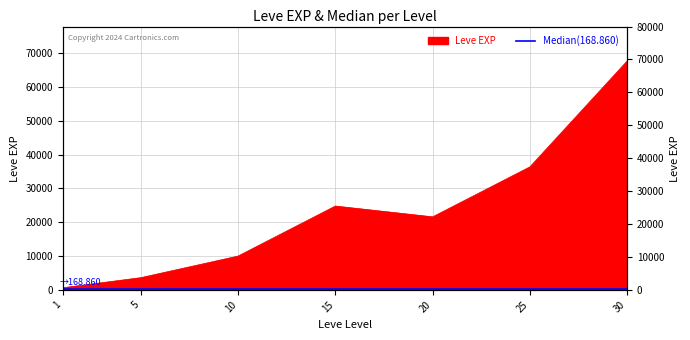

List the labels in order of value, smallest first.

1, 5, 10, 20, 15, 25, 30